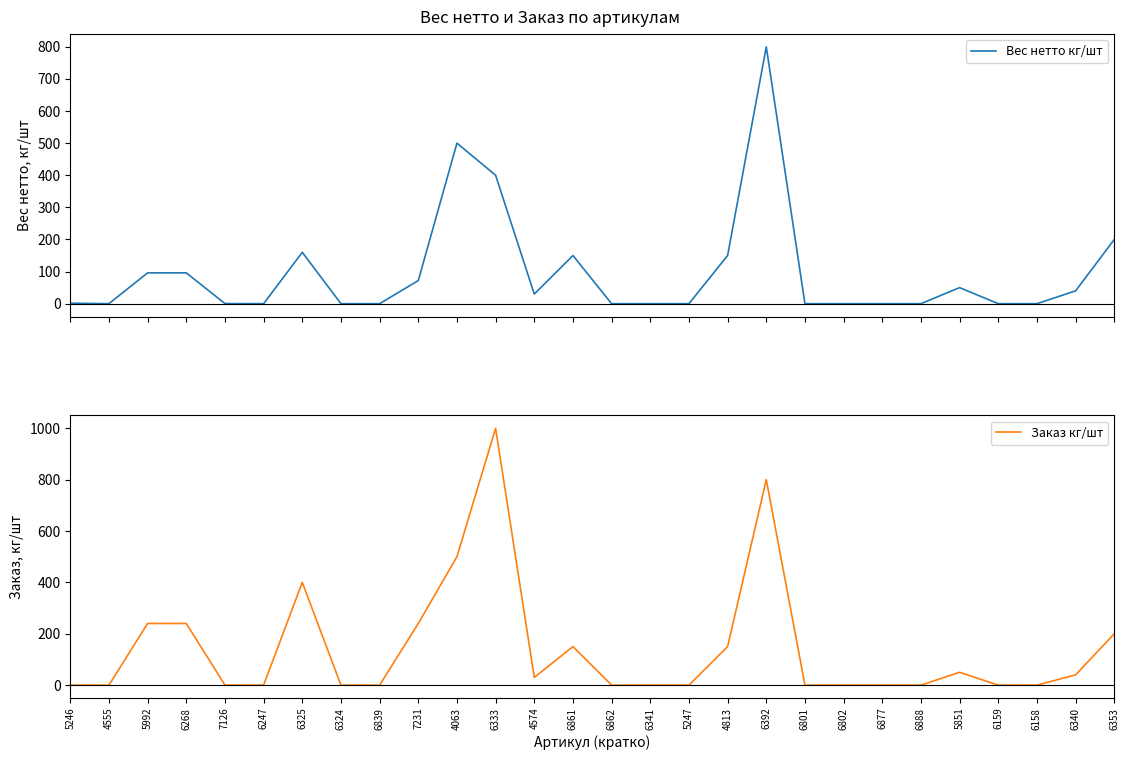

True or false: Вес нетто кг/шт has more than 2 interior local peaks.

True